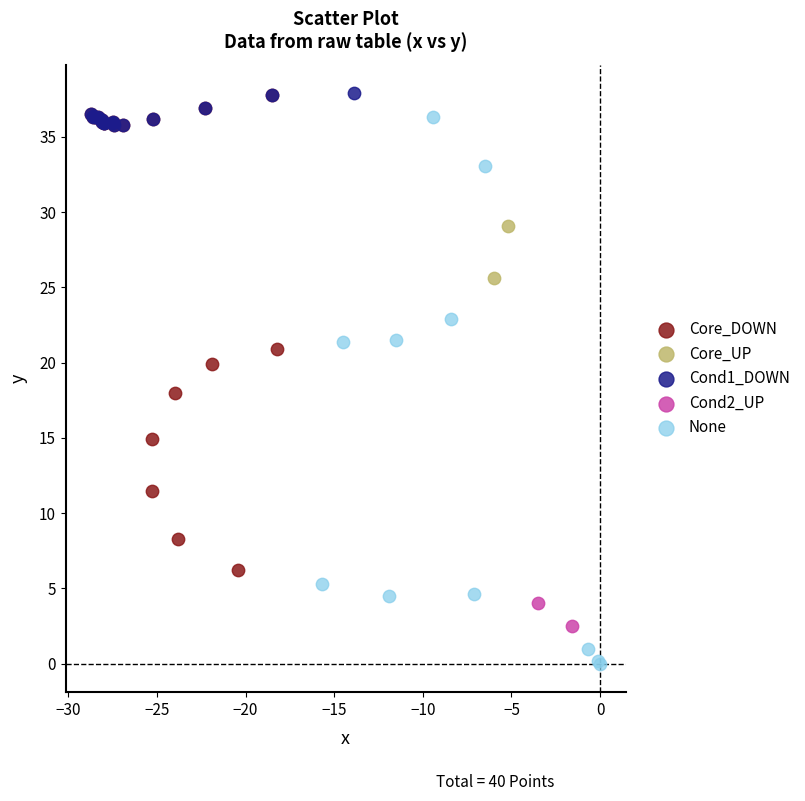

Which series has the widest spread of Y values?

None